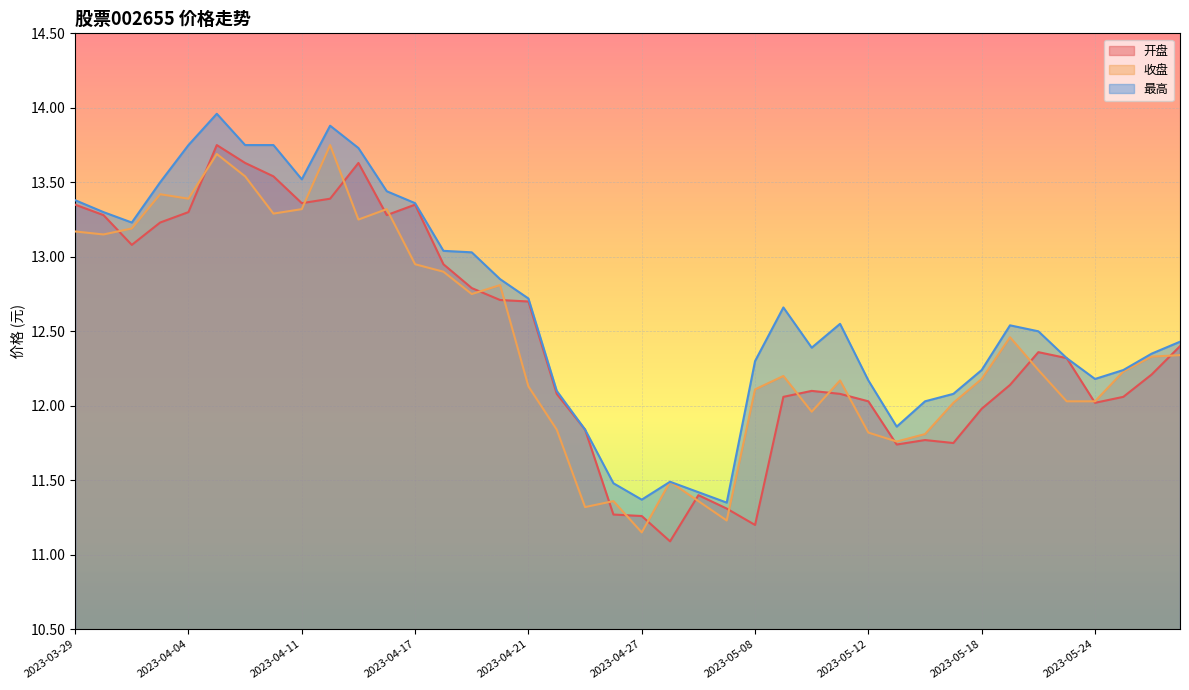

Rank the categories by 开盘 value from lowest to highest.

2023-04-28, 2023-05-08, 2023-04-27, 2023-04-26, 2023-05-05, 2023-05-04, 2023-05-15, 2023-05-17, 2023-05-16, 2023-04-25, 2023-05-18, 2023-05-24, 2023-05-12, 2023-05-09, 2023-05-25, 2023-04-24, 2023-05-11, 2023-05-10, 2023-05-19, 2023-05-26, 2023-05-23, 2023-05-22, 2023-05-29, 2023-04-21, 2023-04-20, 2023-04-19, 2023-04-18, 2023-03-31, 2023-04-03, 2023-03-30, 2023-04-14, 2023-04-04, 2023-03-29, 2023-04-17, 2023-04-11, 2023-04-12, 2023-04-10, 2023-04-07, 2023-04-13, 2023-04-06